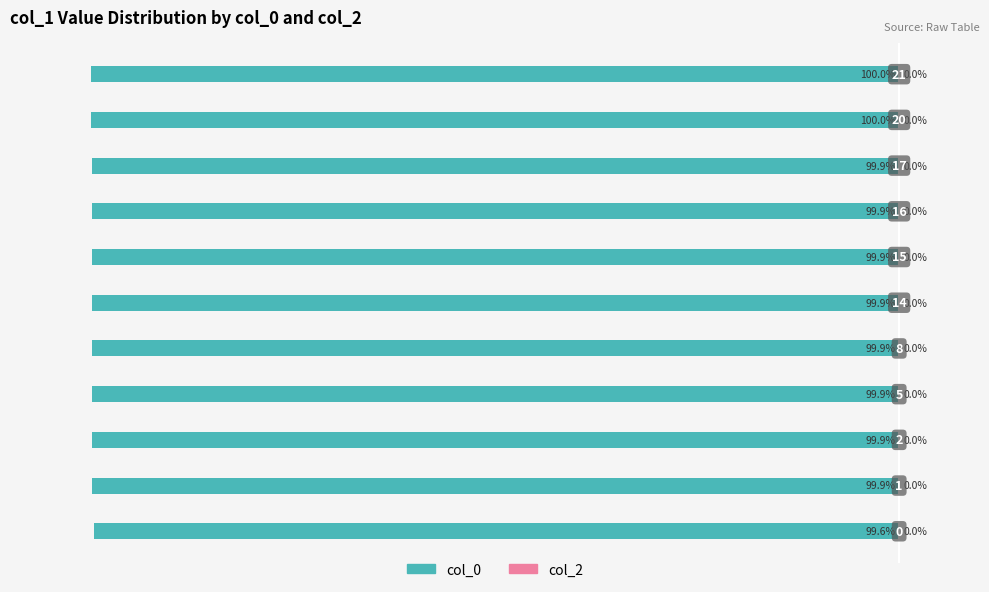

Does the chart contain any negative values?

Yes